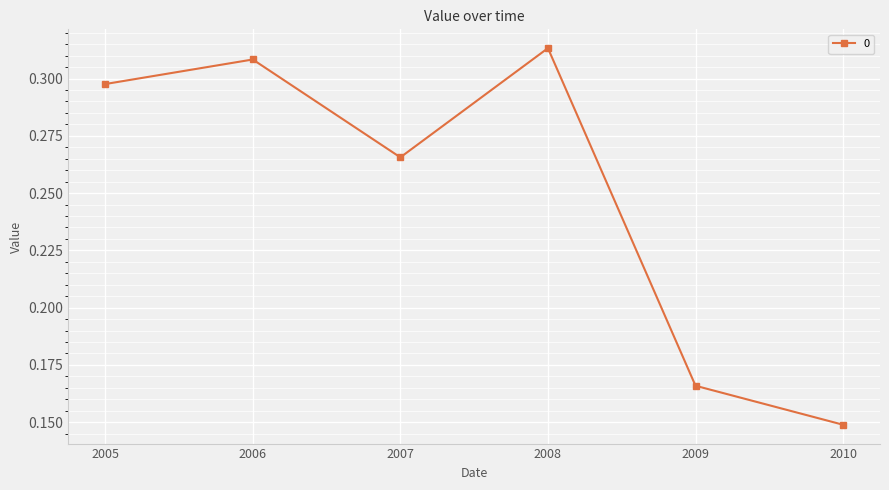

List the labels in order of value, smallest first.

2010, 2009, 2007, 2005, 2006, 2008